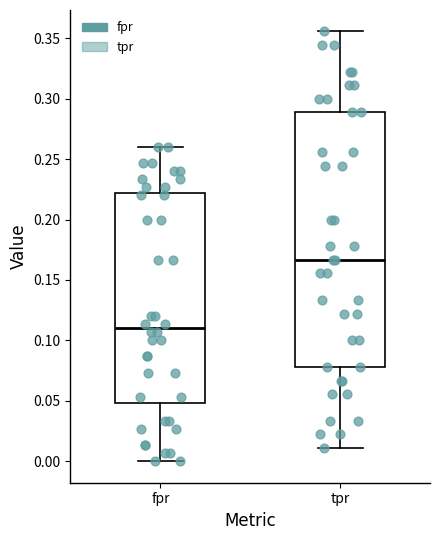

Where does the median line of the box for fpr sit on the y-axis? The values are not printed on the chart, so give them approximately, as read against the axis.

0.110